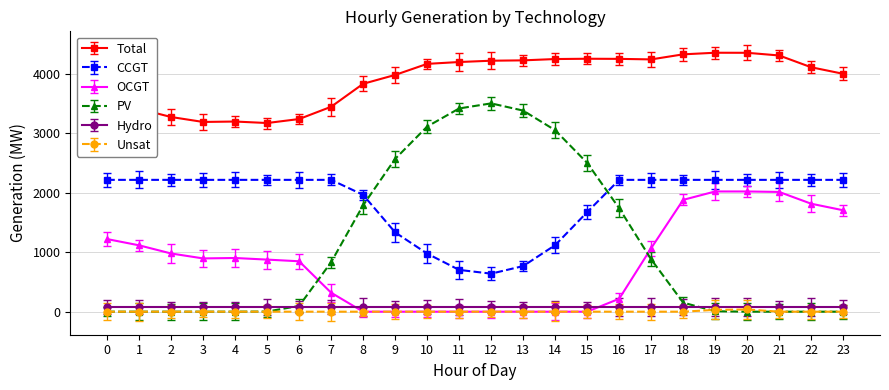

Which series has the largest range (max minus min)?

PV